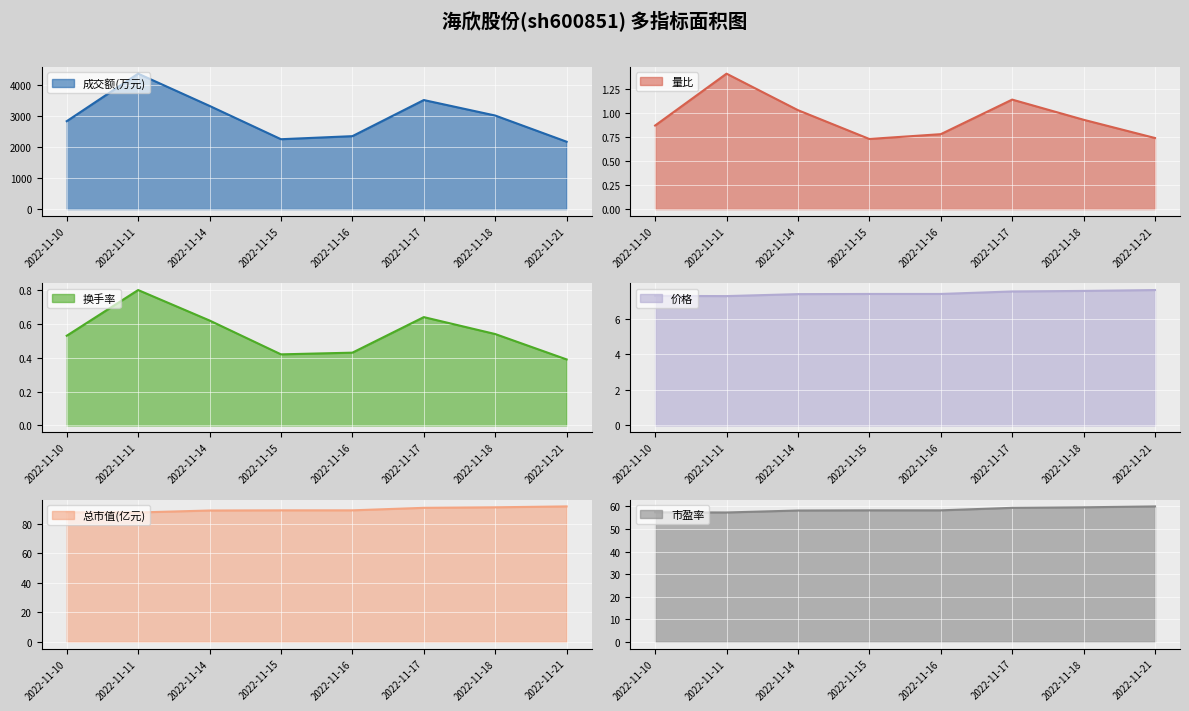

What is the total value across all series at 2022-11-14?

3488.2